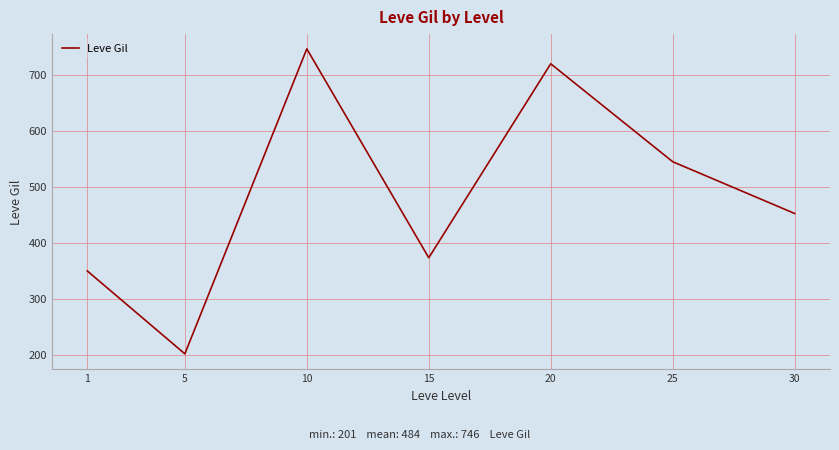

List the labels in order of value, smallest first.

5, 1, 15, 30, 25, 20, 10